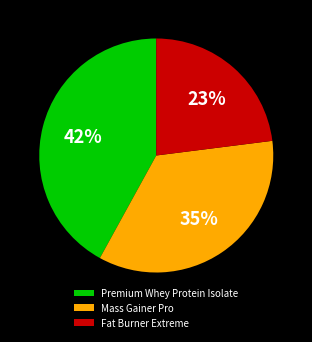

What percentage is the Fat Burner Extreme slice, to the nearest percent?

23%